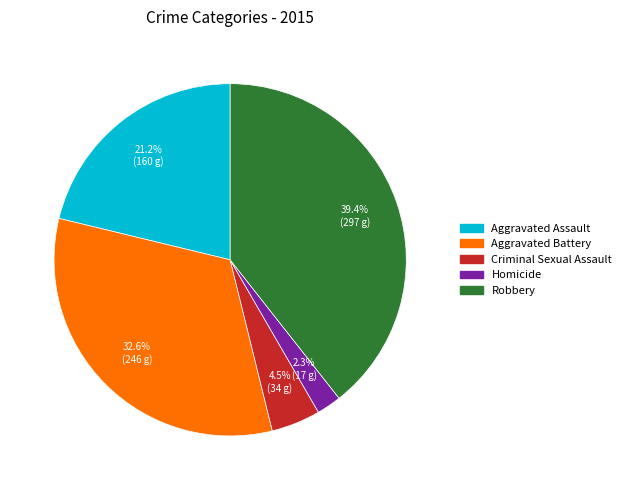

Count the number of slices in the pie.

5